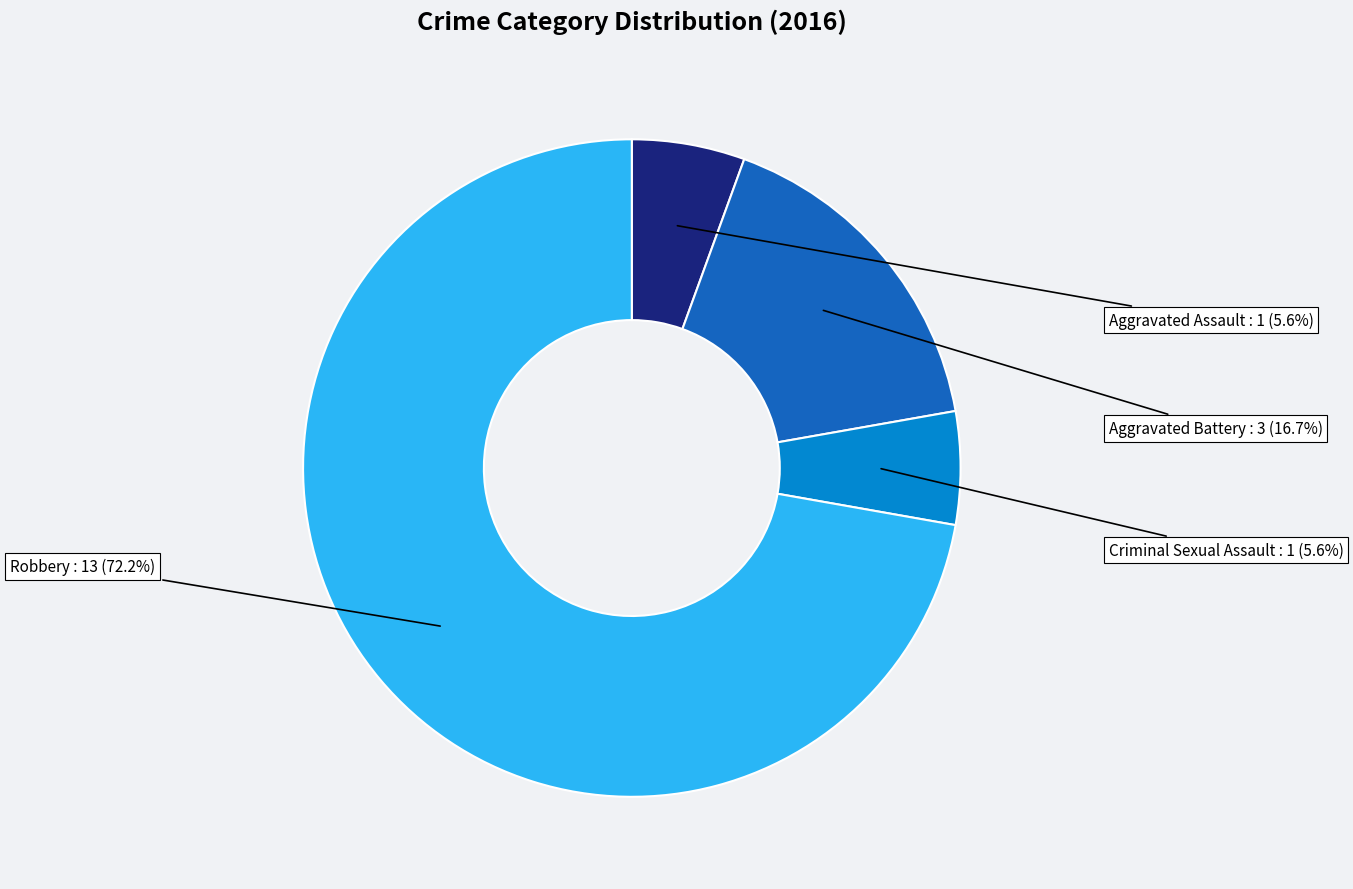

Does Robbery account for over 50% of the chart?

Yes